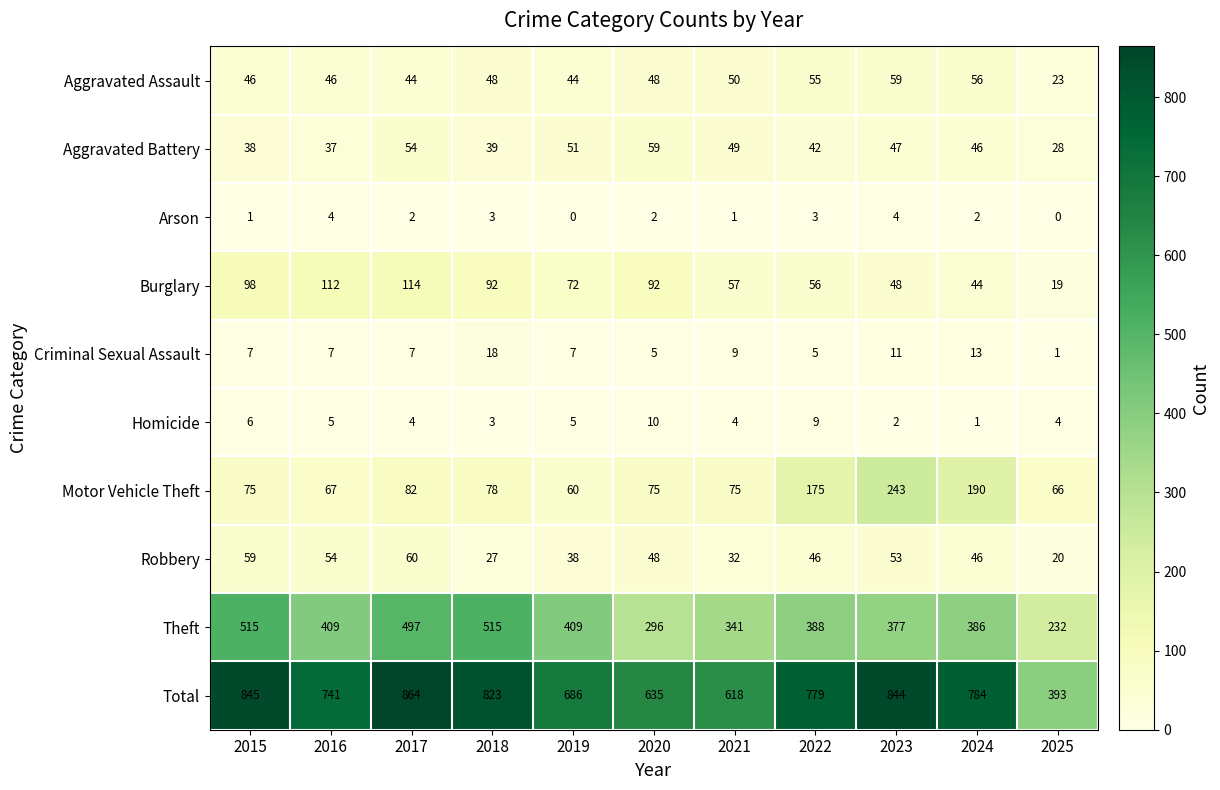

What is the difference between the maximum and minimum values in the Robbery series?

40